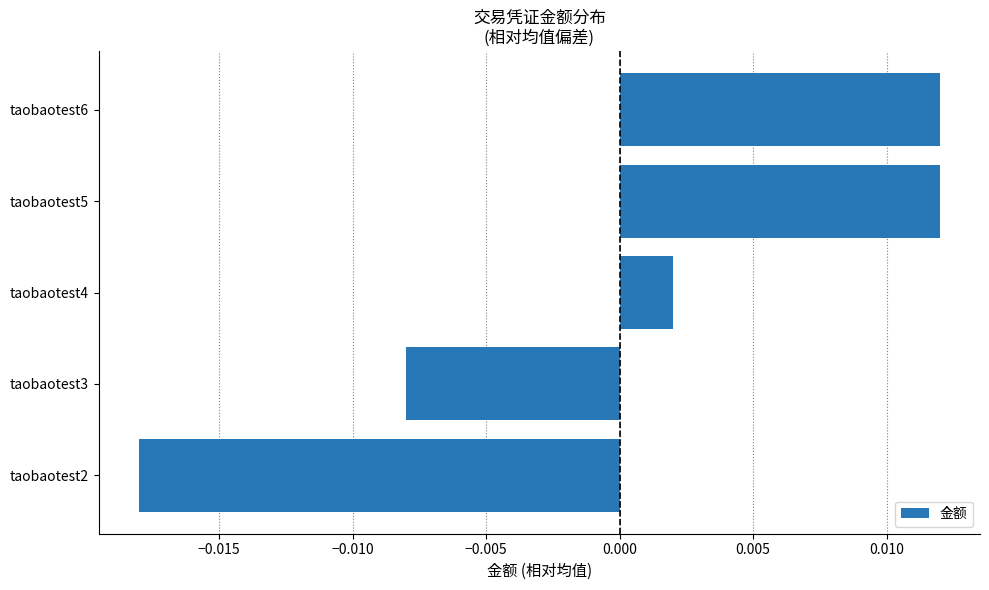

At which category does the chart reach its minimum across all series?

taobaotest2